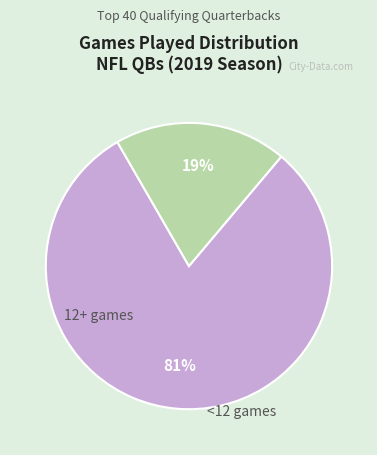

To the nearest percent, what is the average slice percentage?

50%